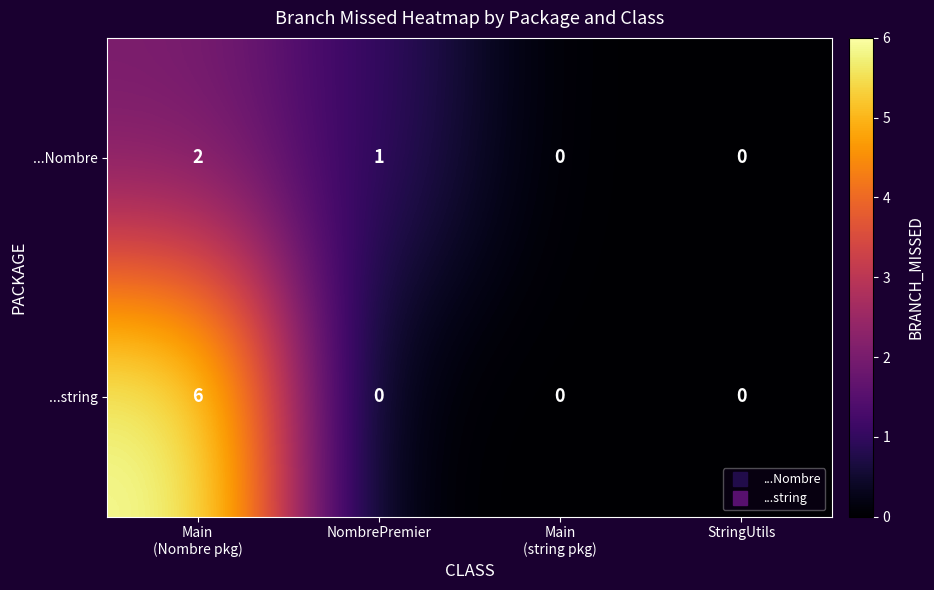

Count the ...Nombre values in the range 0 to 2.

4